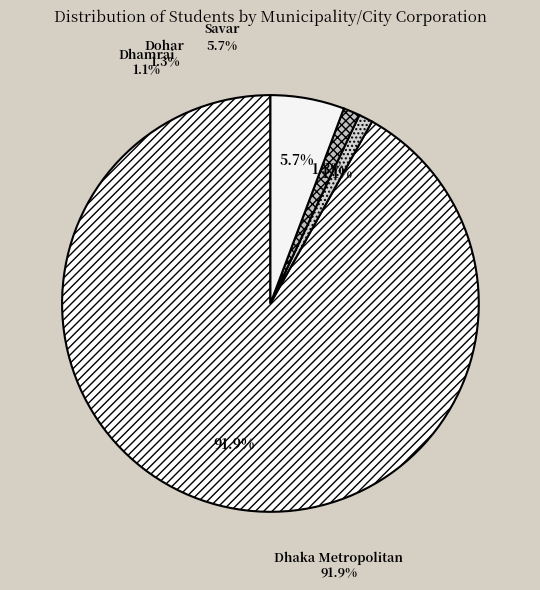

Is there any slice that represents more than half of the pie?

Yes